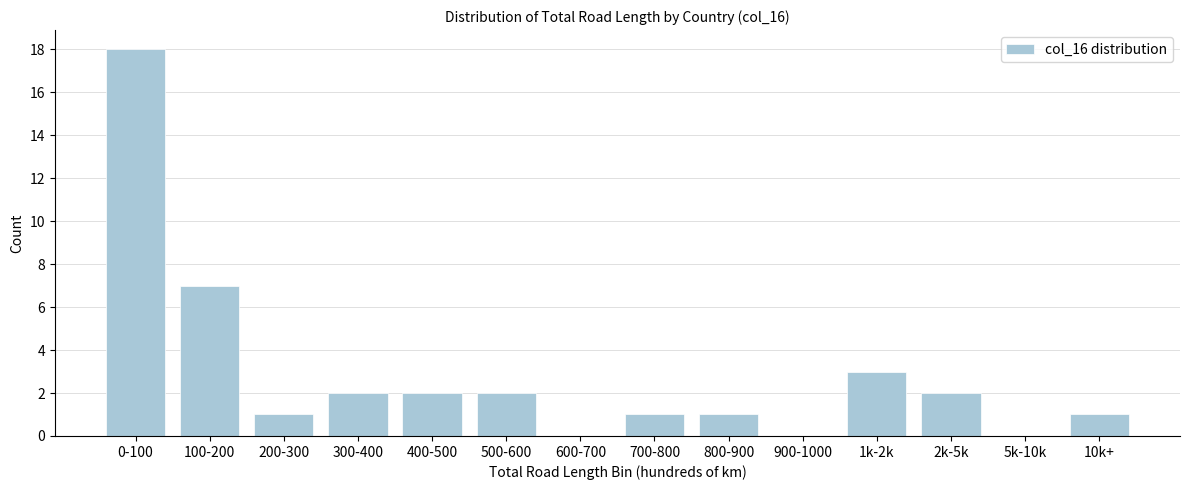

Reading right to left, transcribe all the data shown in this chart.

10k+=1	5k-10k=0	2k-5k=2	1k-2k=3	900-1000=0	800-900=1	700-800=1	600-700=0	500-600=2	400-500=2	300-400=2	200-300=1	100-200=7	0-100=18